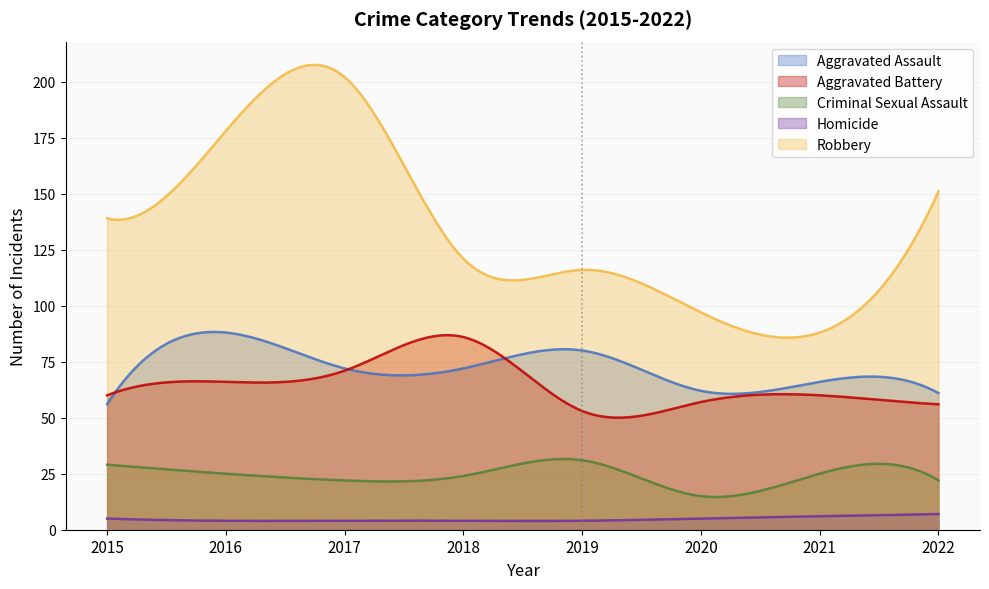

Which has a higher value, 2020 or 2022?

2020